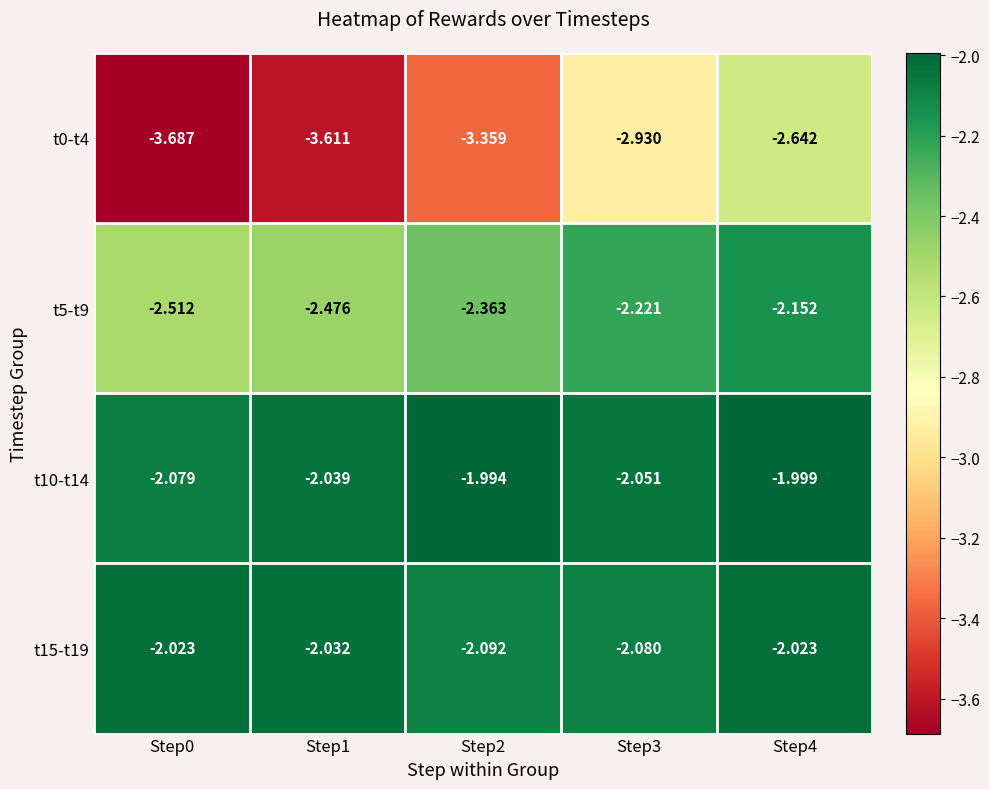

Which series has the largest range (max minus min)?

t0-t4